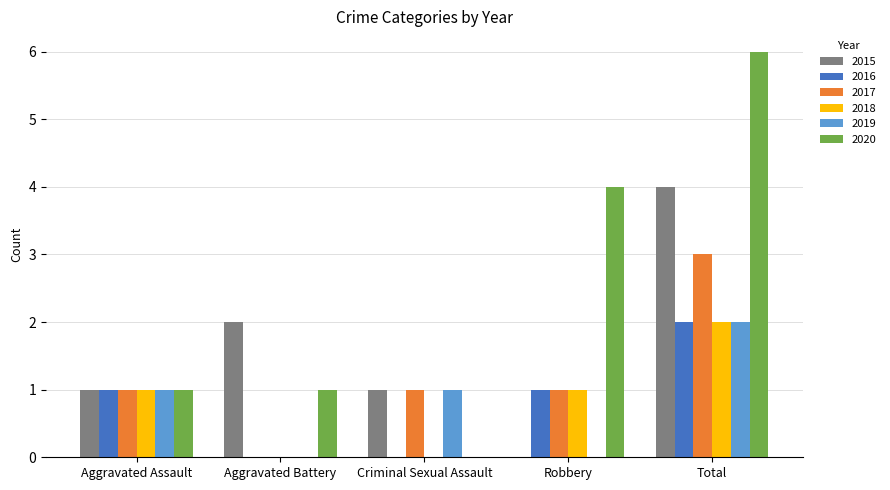

The value of 2016 at Aggravated Battery is 0. True or false?

True